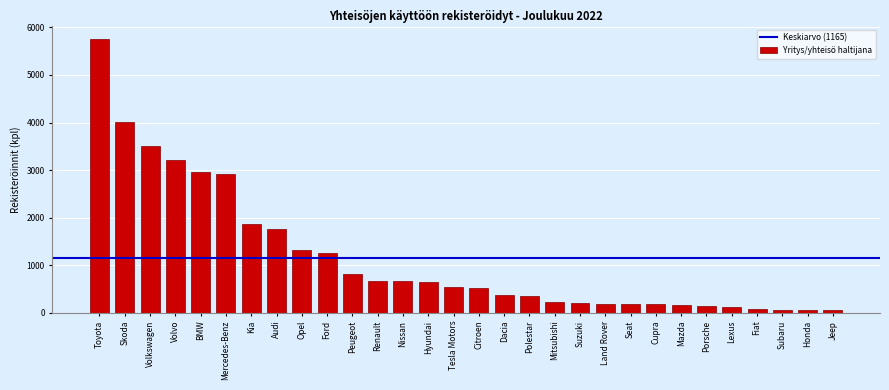

The chart shows a value of 353 at Polestar. True or false?

True